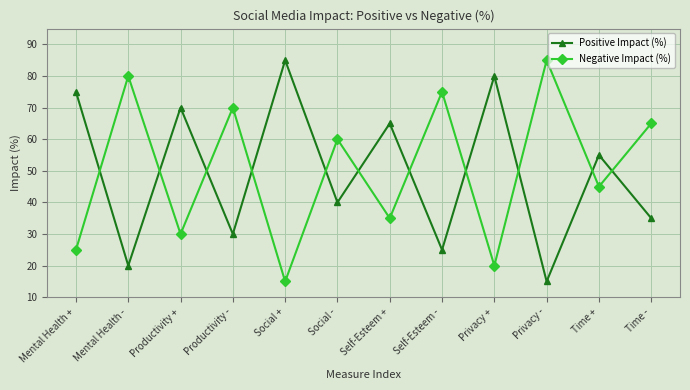

Is it true that Positive Impact (%) equals 40 at Social -?

True